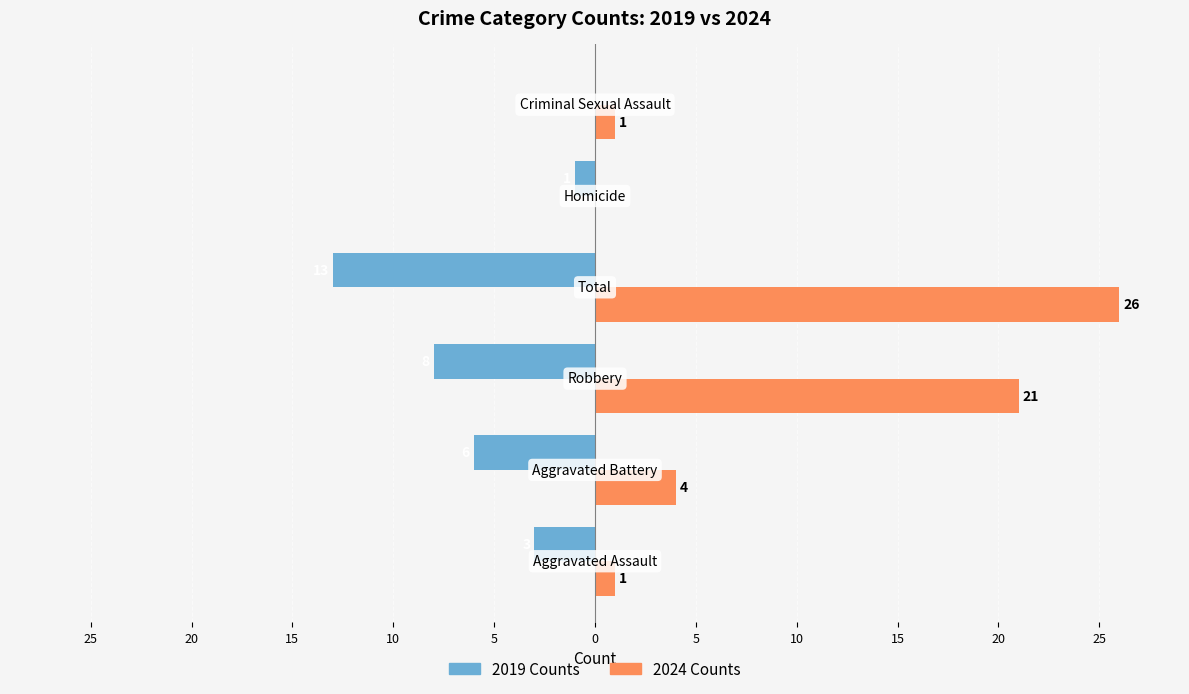

What are all the series names shown in the legend?

2019 Counts, 2024 Counts